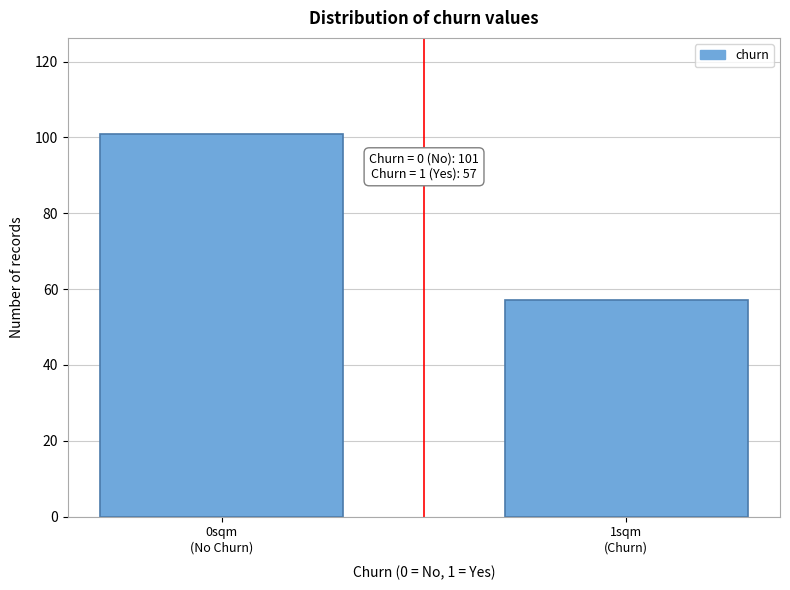

Reading left to right, list all the values displayed in this chart.

101	57